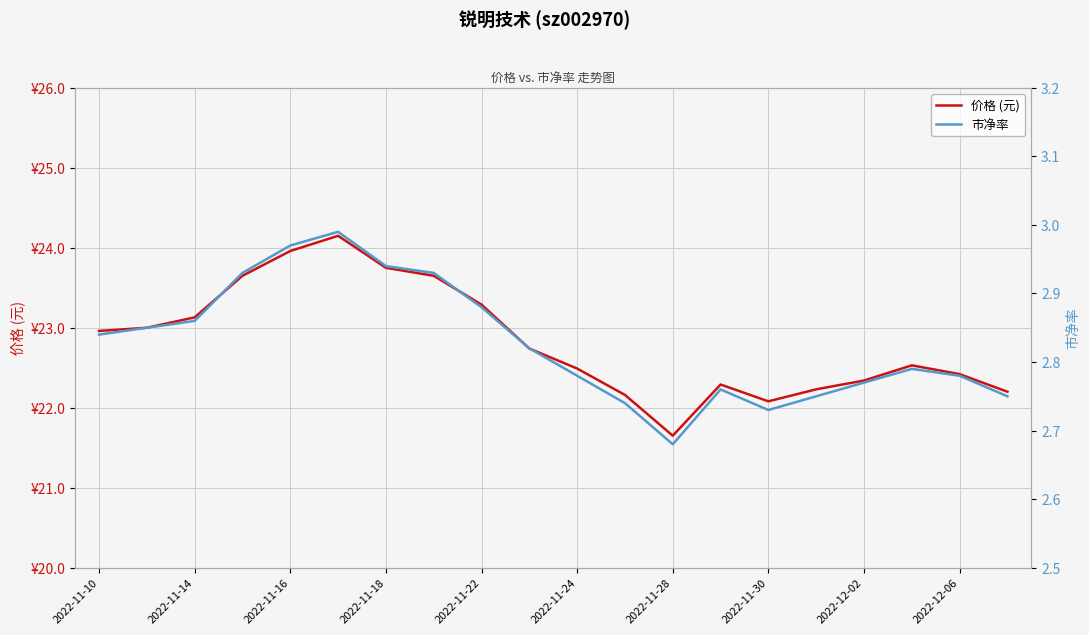

True or false: 市净率 and 价格 (元) cross at least once.

False